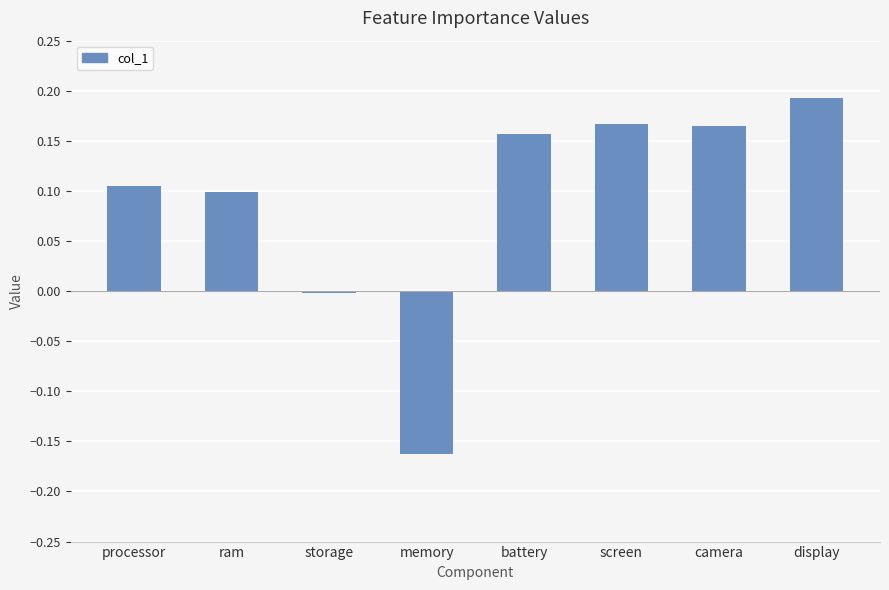

At which category does the chart reach its peak across all series?

display